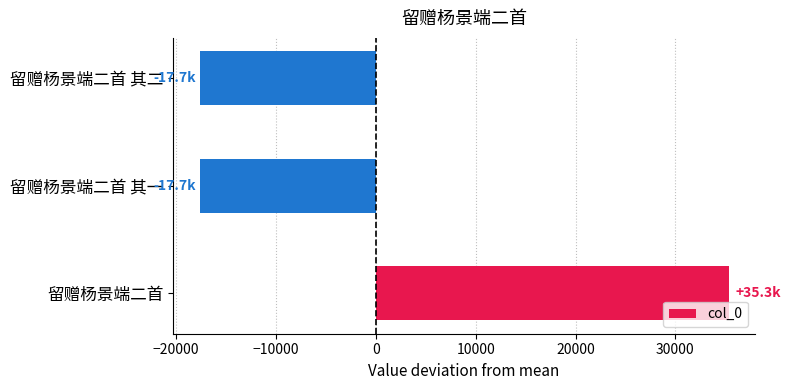

True or false: the data shows -3951.2 at 留赠杨景端二首 其一.

False